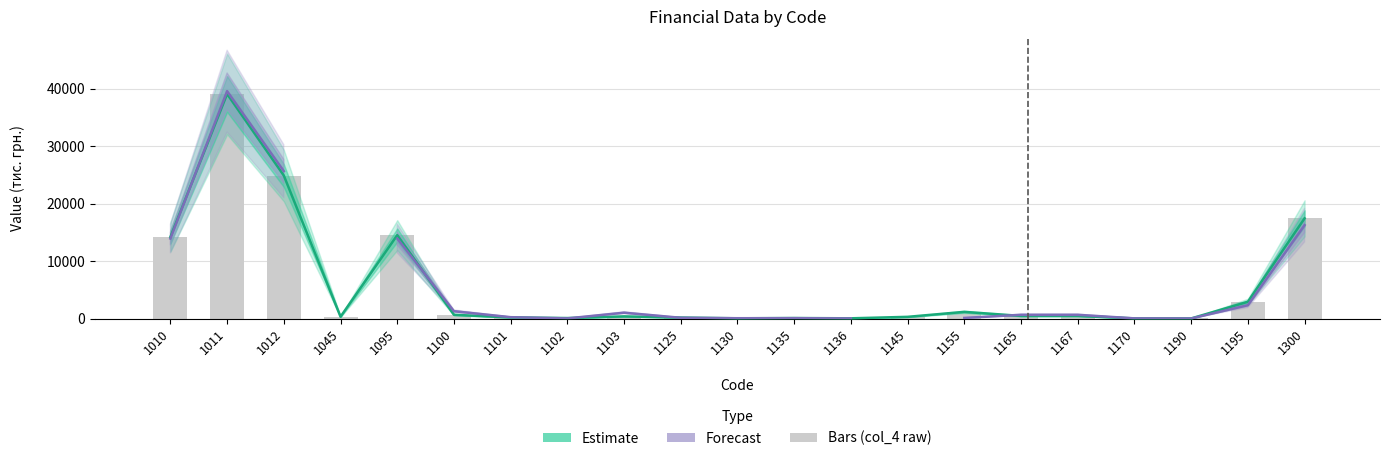

Between 1135 and 1103, which is larger?

1103